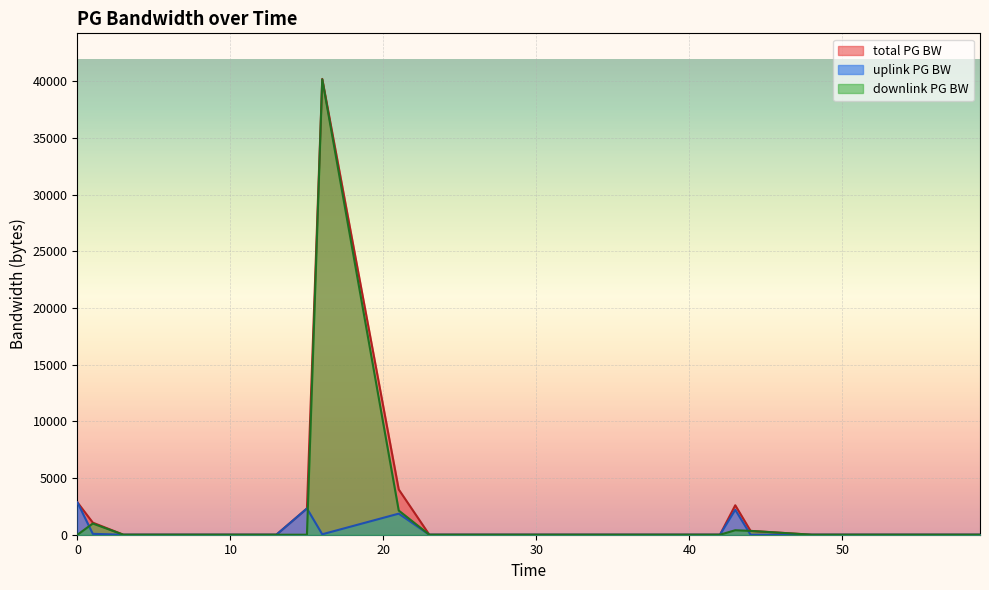

How many data points in uplink PG BW are above 0?

6